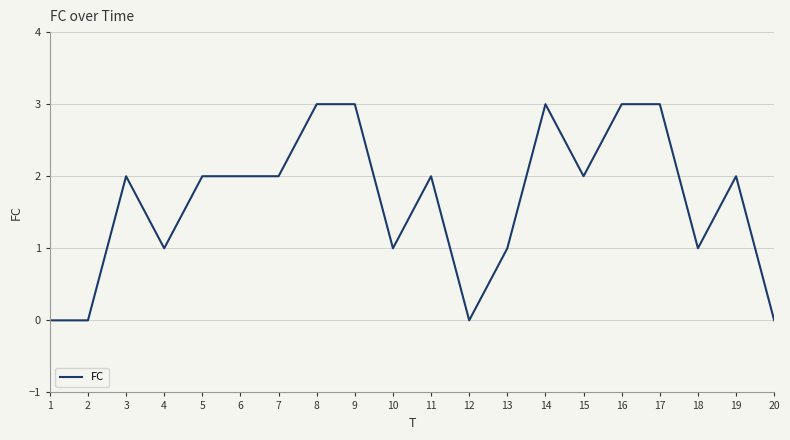

What is the sum of all values?

33